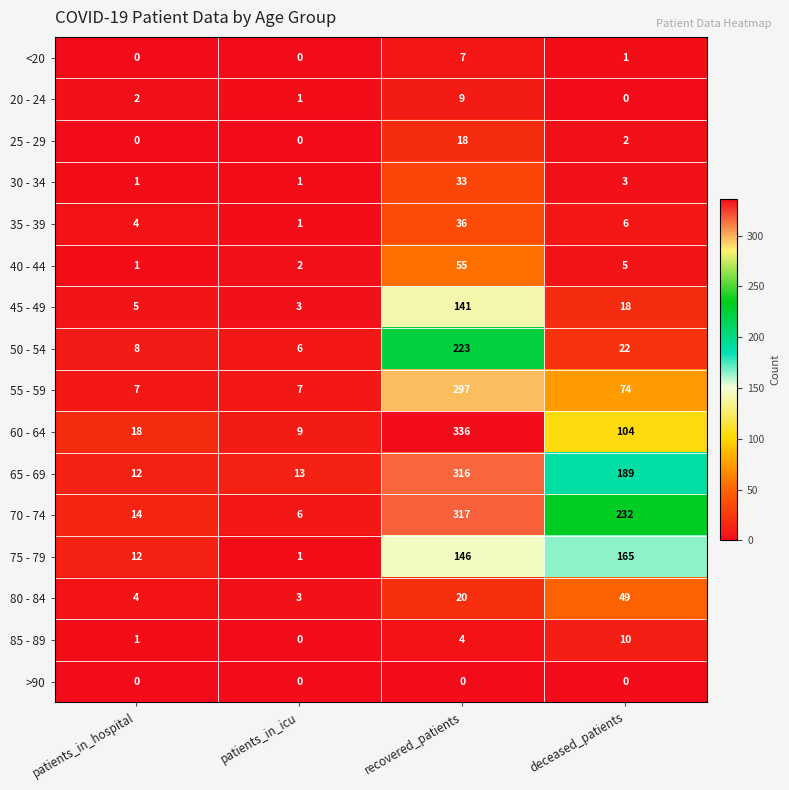

How many categories are shown in the chart?

4